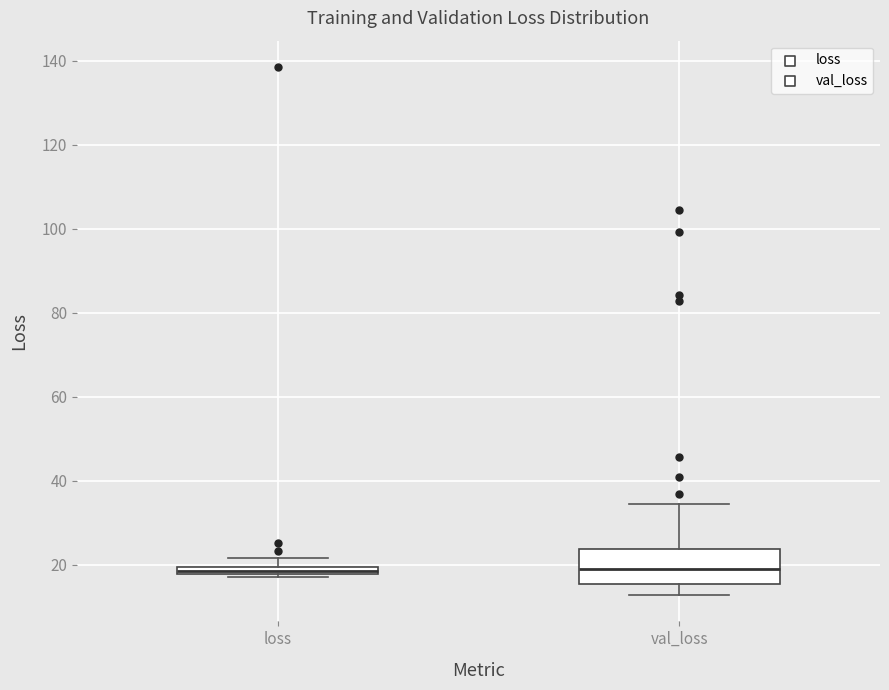

Comparing the boxes themselves (not the whiskers), which one is the tallest?

val_loss